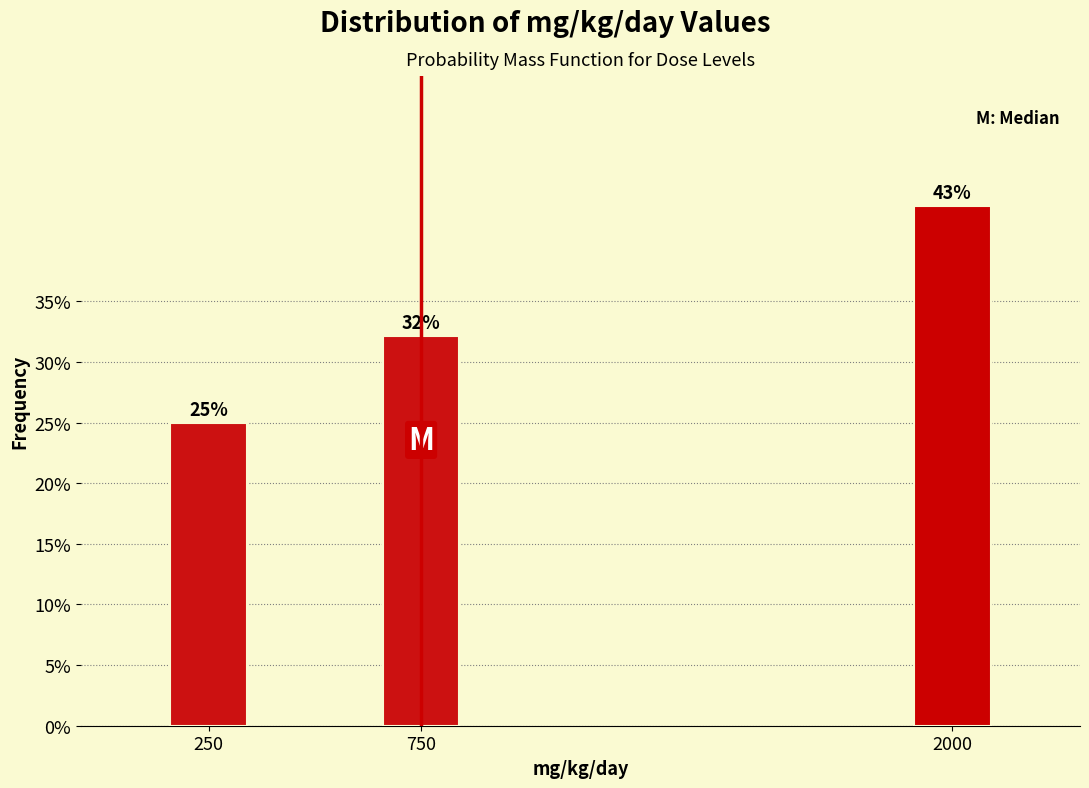

Which label corresponds to the smallest value in the chart?

250